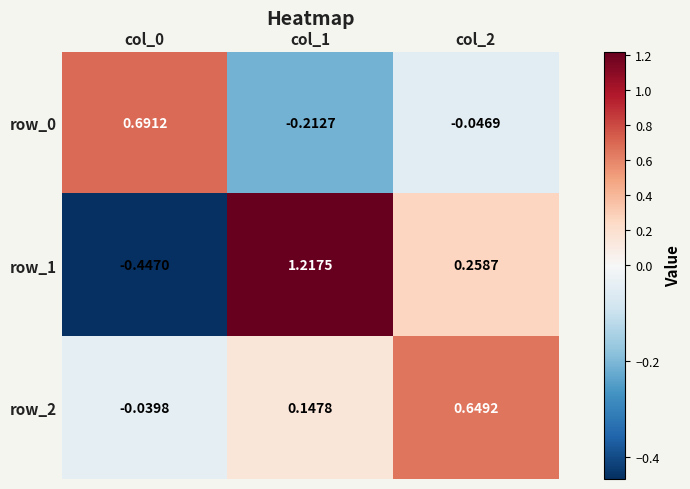

Is the value of row_2 at col_2 greater than the value of row_1 at col_1?

No